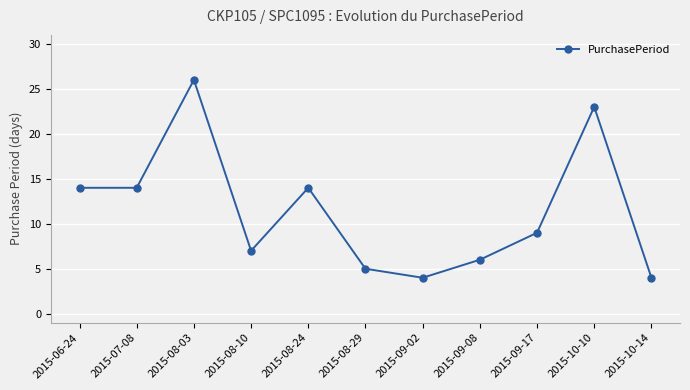

Which has a higher value, 2015-09-08 or 2015-09-02?

2015-09-08